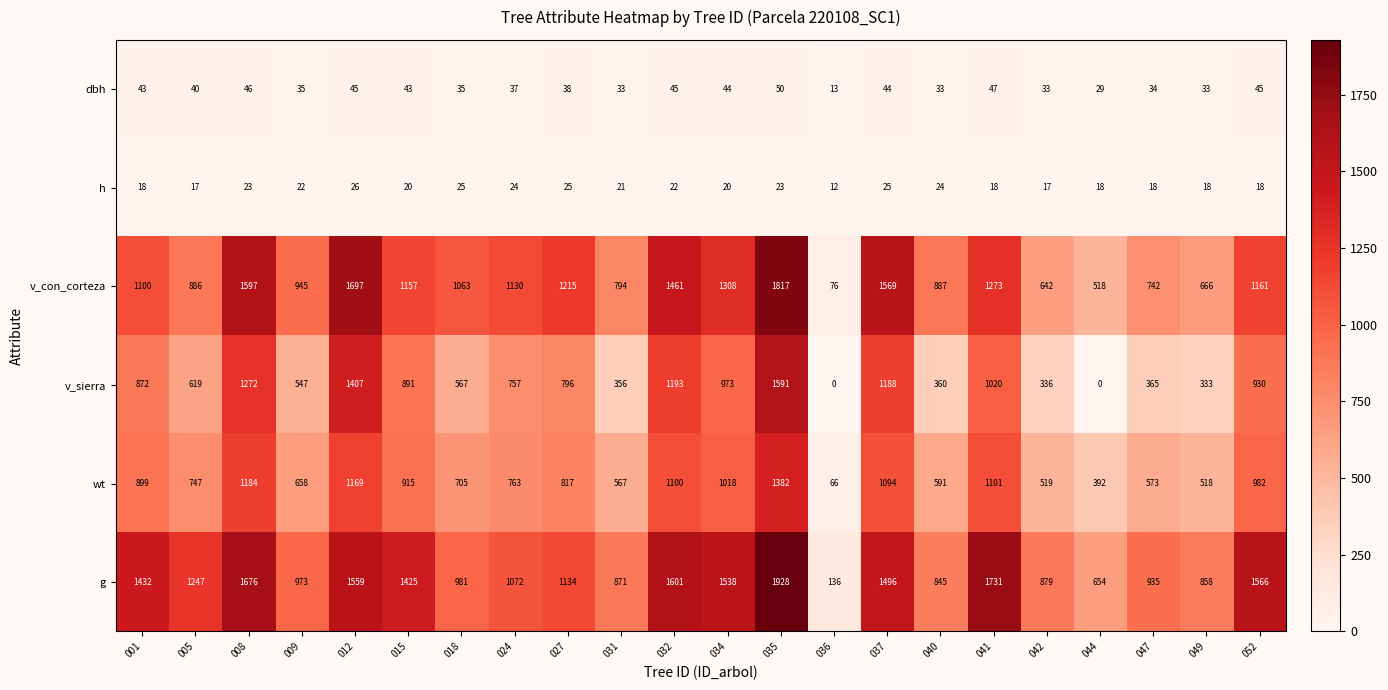

What is the average value of the g series?

1206